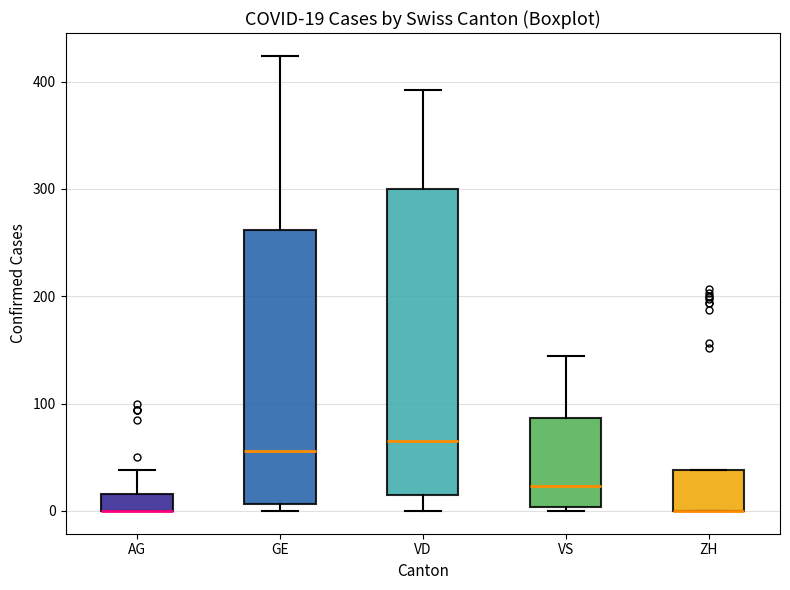

Which box is the tallest, from its lower edge to its upper edge?

VD